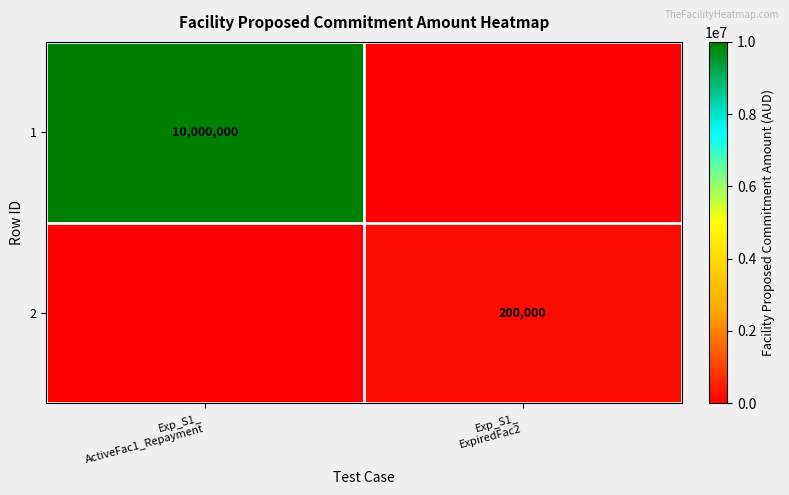

Which category has the lowest value in the 1 series?

Exp_S1_ ExpiredFac2